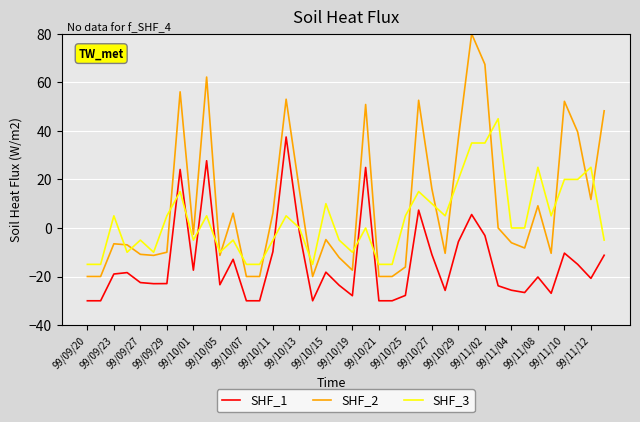

What is the smallest value displayed?

-30.0